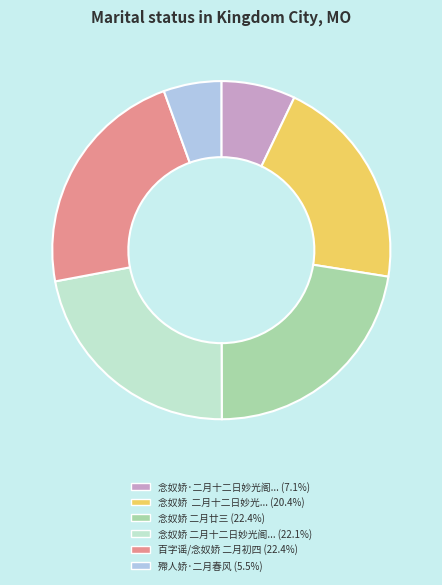

Is there a majority slice in this chart?

No